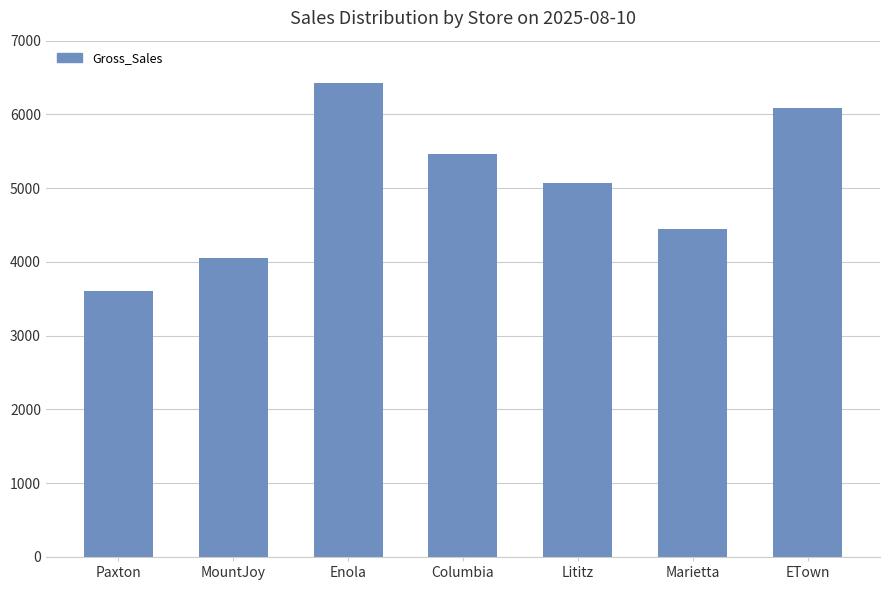

What is the smallest value displayed?

3606.3